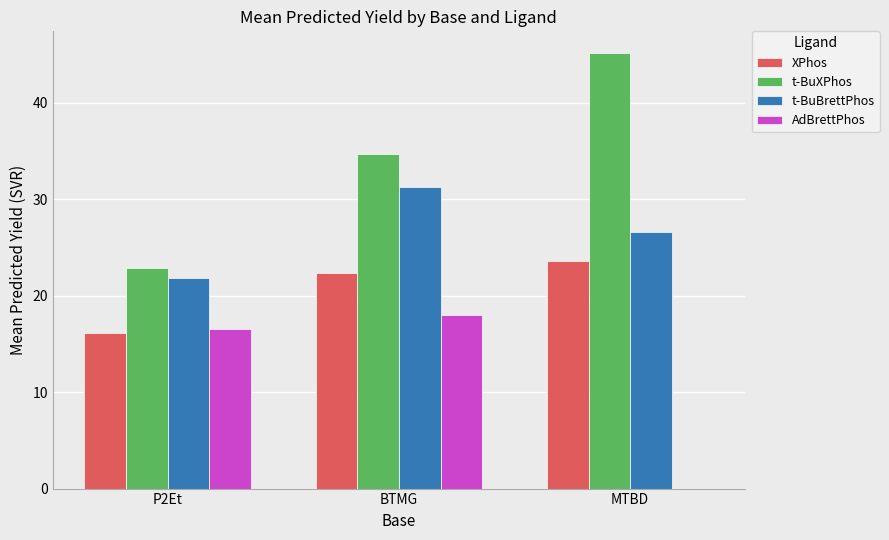

Which series has the largest total across all categories?

t-BuXPhos